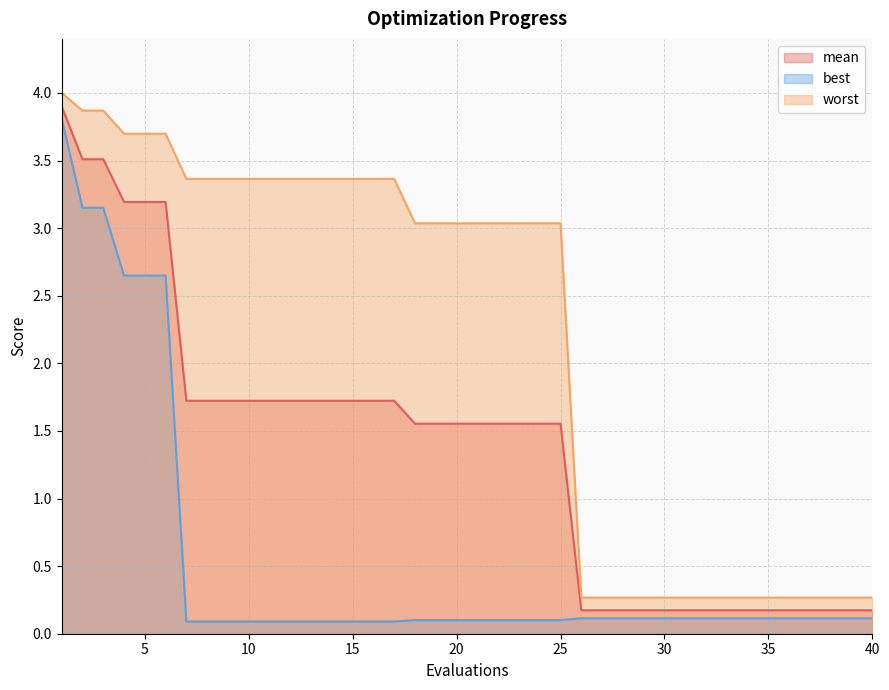

Rank the series at 27 from highest to lowest value.

worst, mean, best